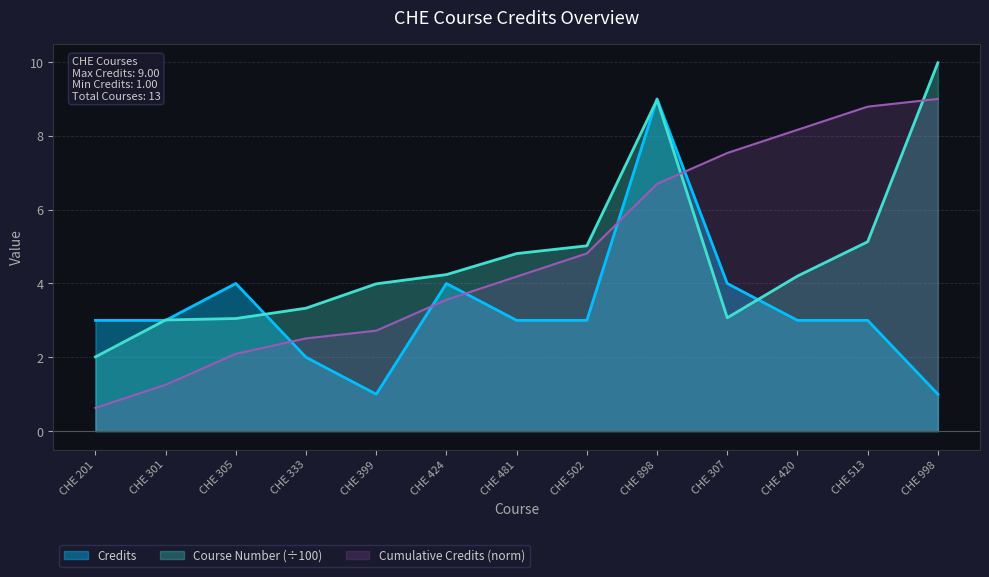

True or false: Credits has a value of 4.6 at CHE 513.

False